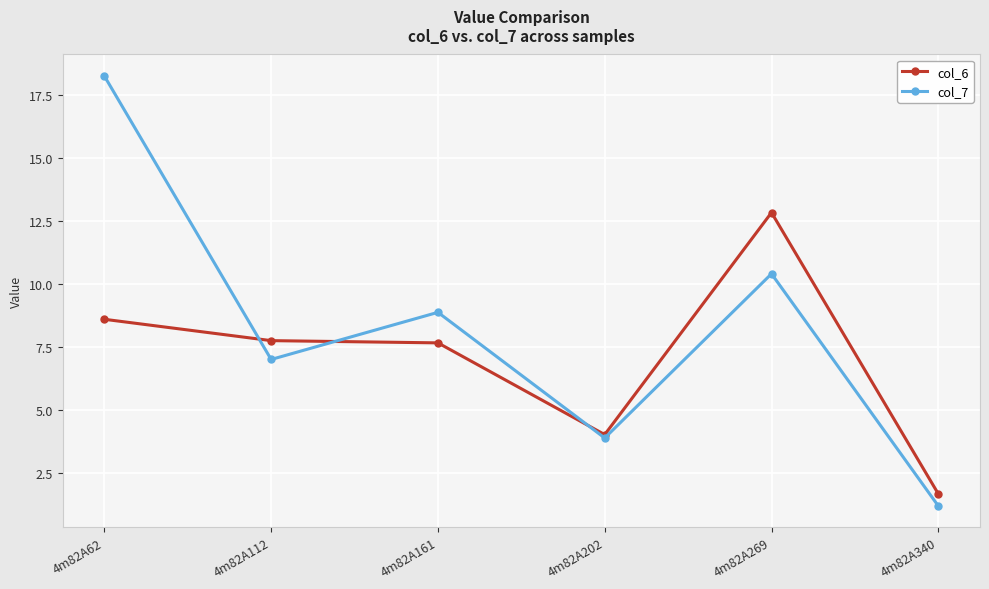

At how many categories does at least one series exceed 17?

1